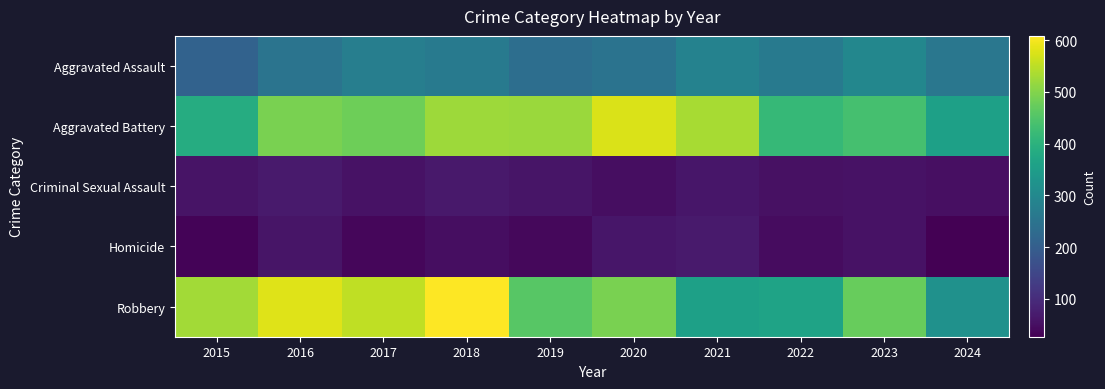

Which category has the lowest value across all series?

2024